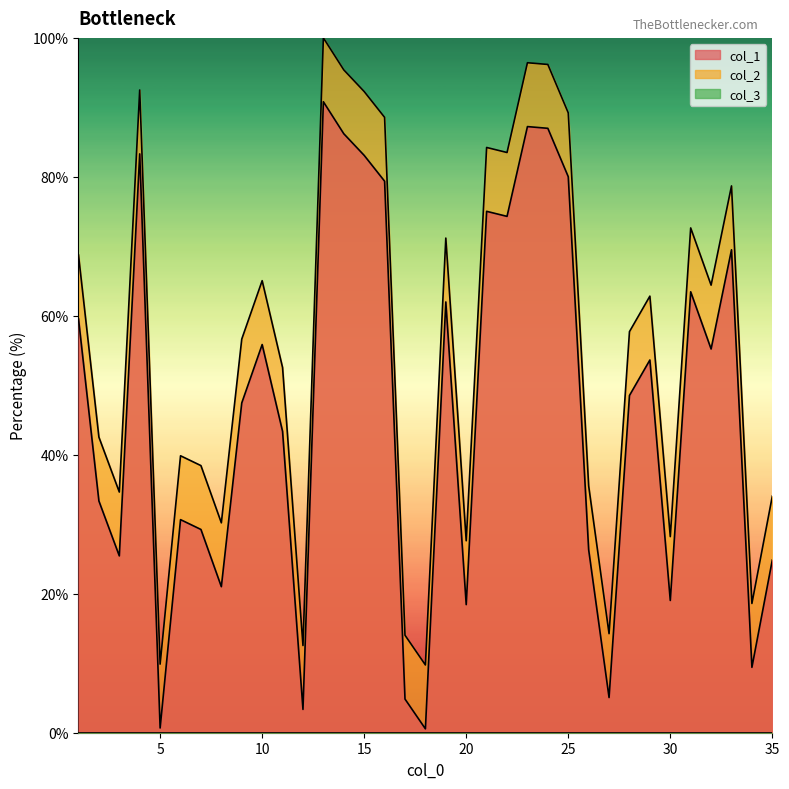

What is the difference between the second highest and second lowest values in the col_1 series?

86.6